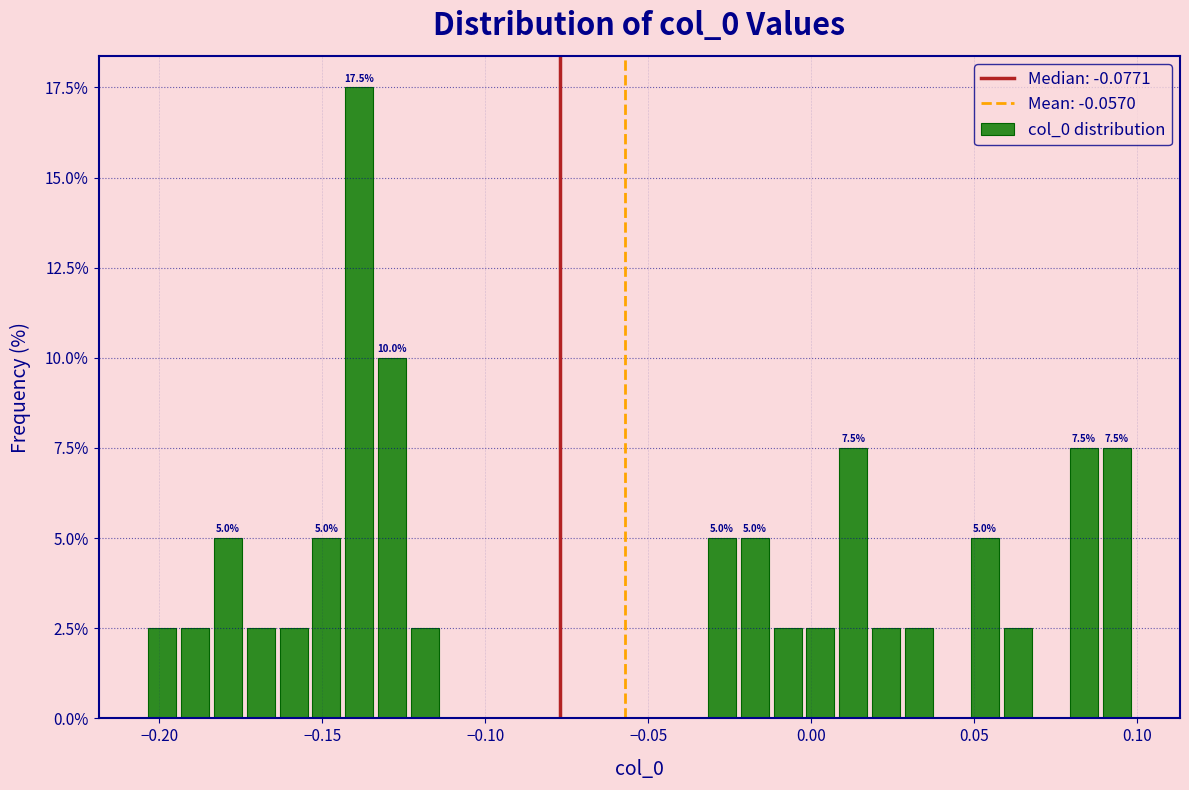

Read against the x-axis, roughly where is the centre of the tallest bar?

-0.140